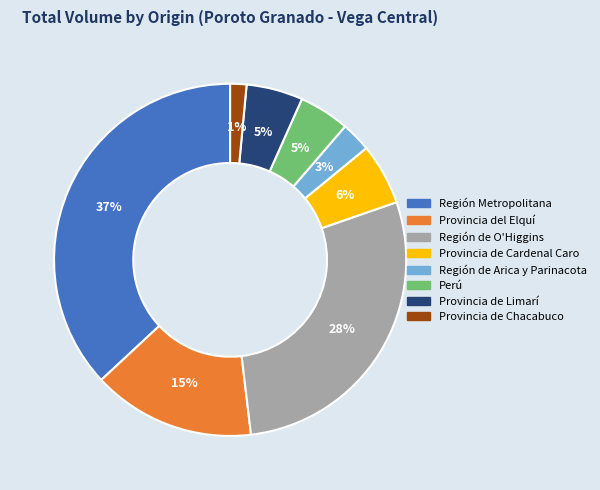

What percentage is the Región de O'Higgins slice, to the nearest percent?

28%